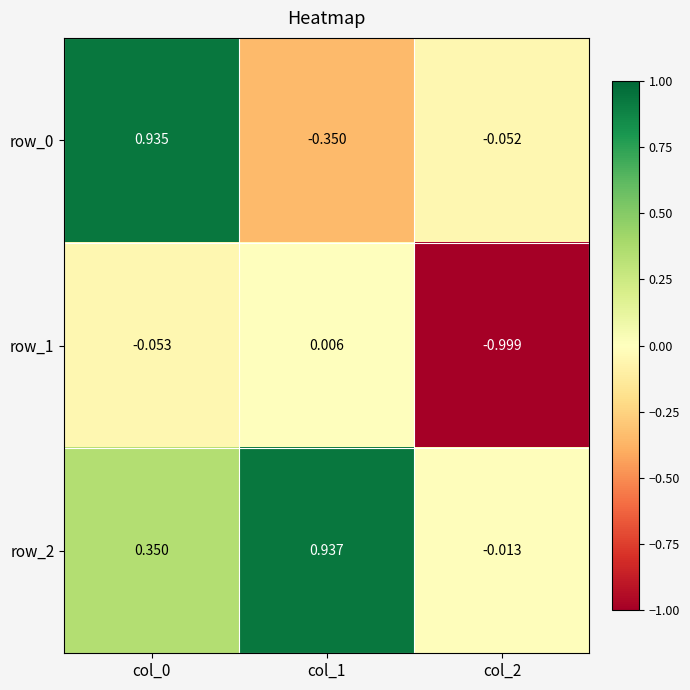

How many negative values does the row_1 series have?

2